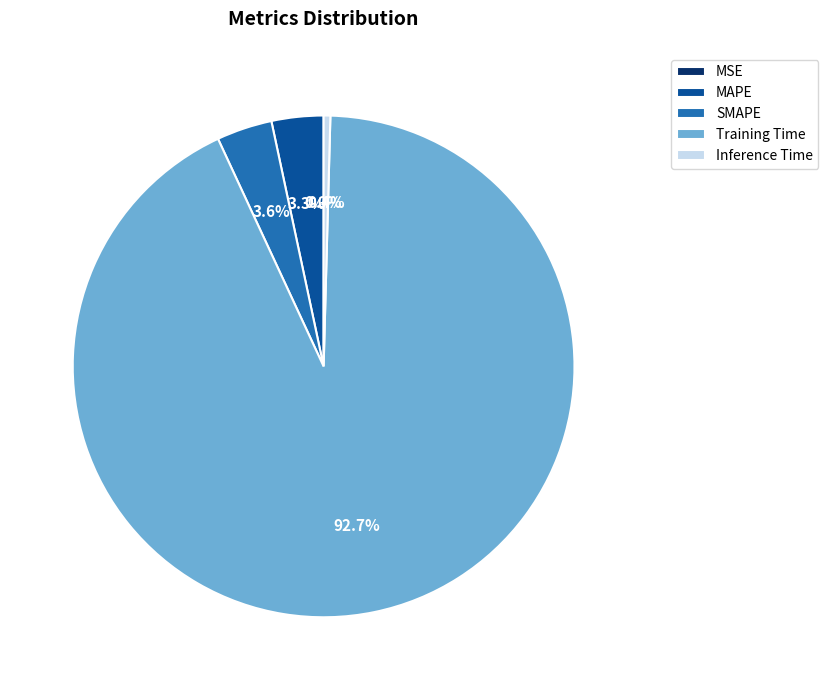

Which has a higher value, MAPE or Inference Time?

MAPE